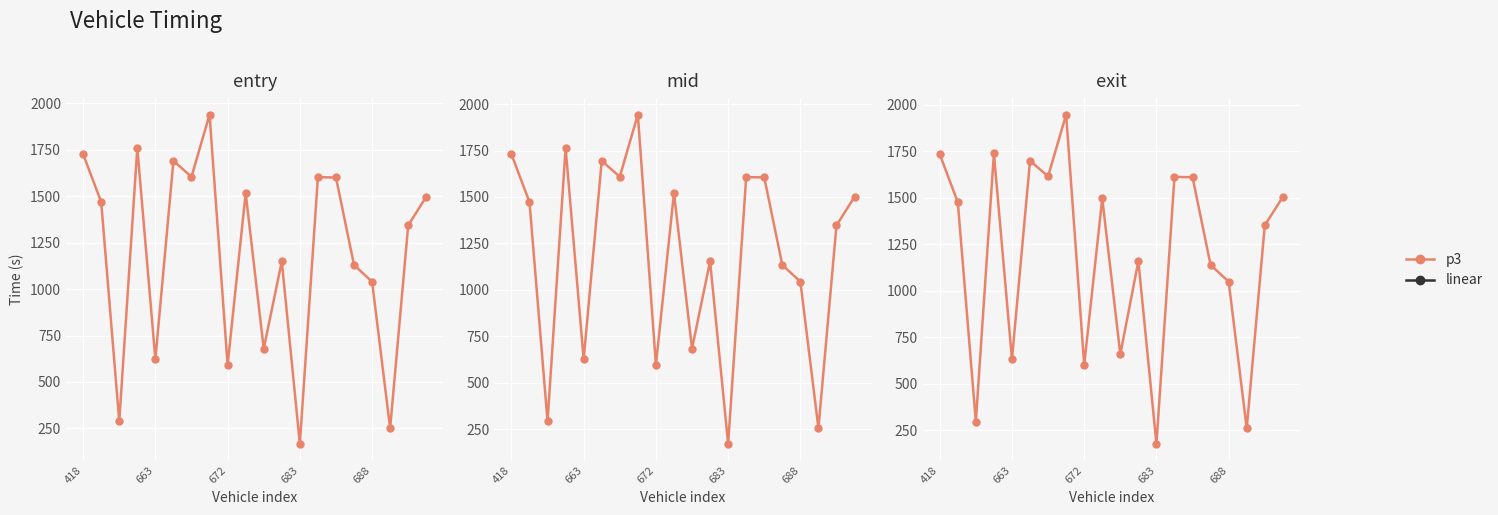

In entry, how many points are higher than both neighbors (excluding endpoints)?

6